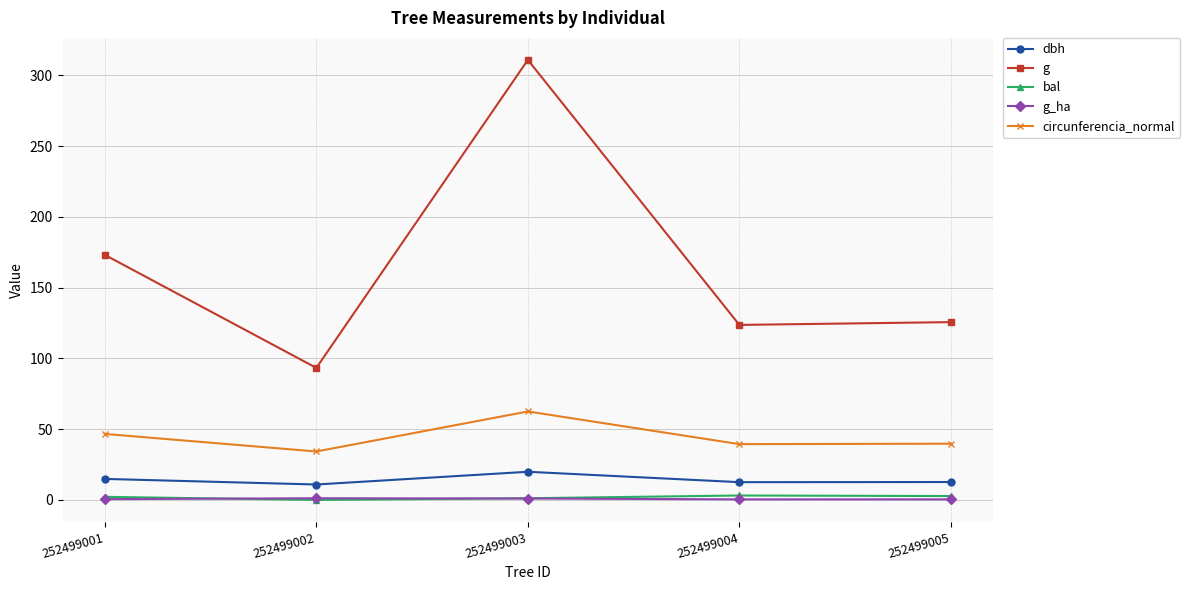

What is the maximum value shown in the chart?

311.0